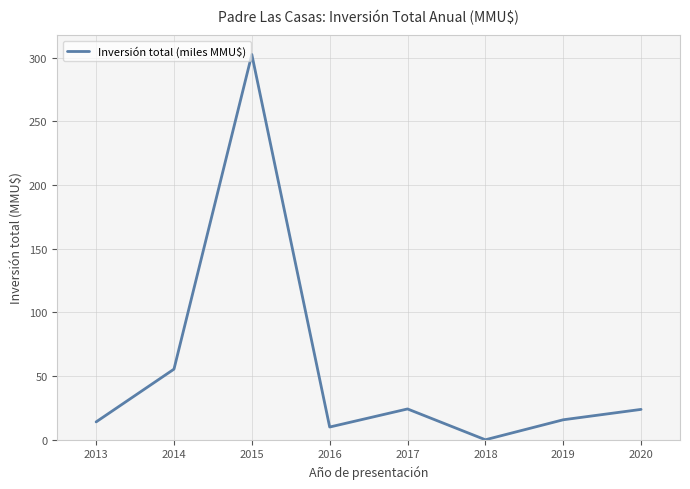

True or false: the data shows 0.0 at 2018.

True